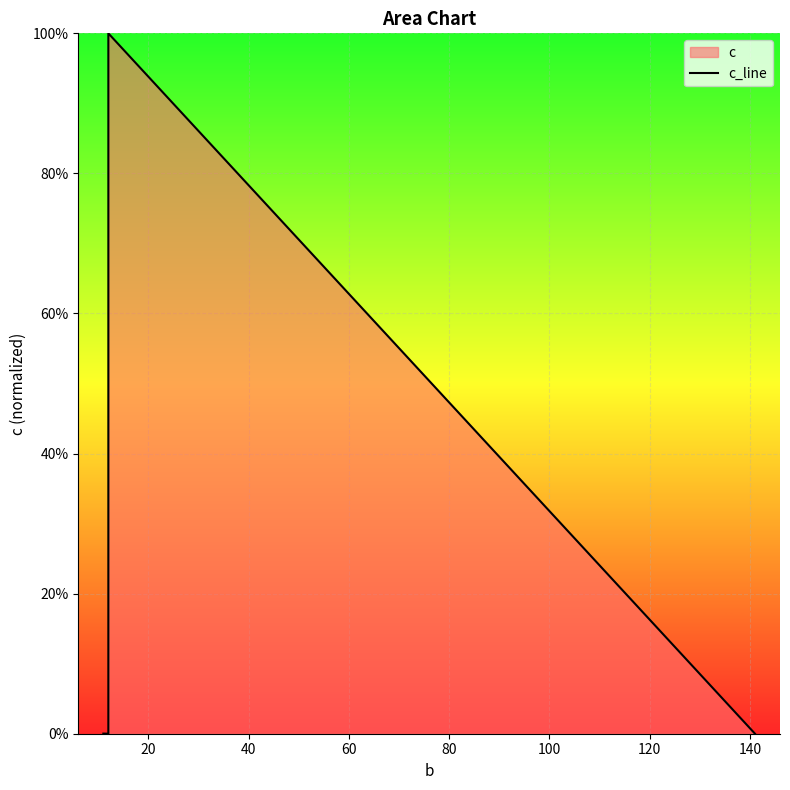

Which has a higher value, 60 or 40?

40